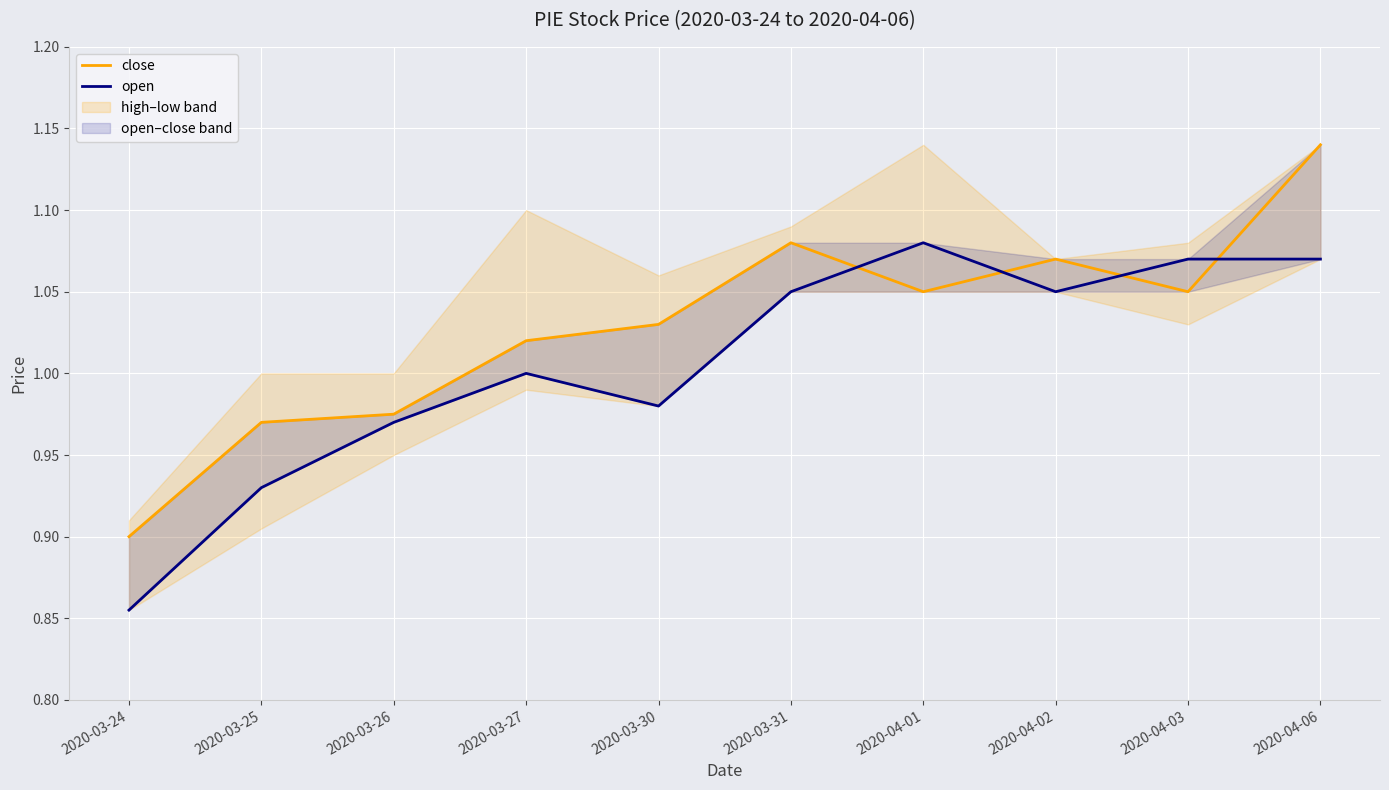

How many interior local valleys does the close series have?

2